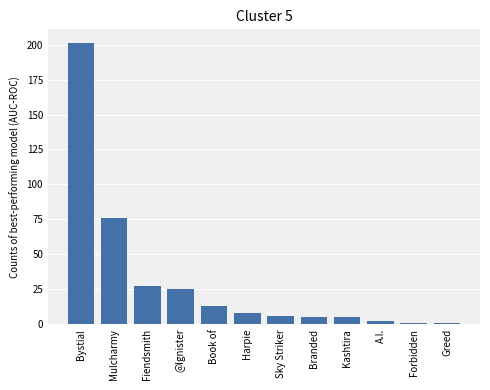

True or false: the data shows 20 at Book of.

False